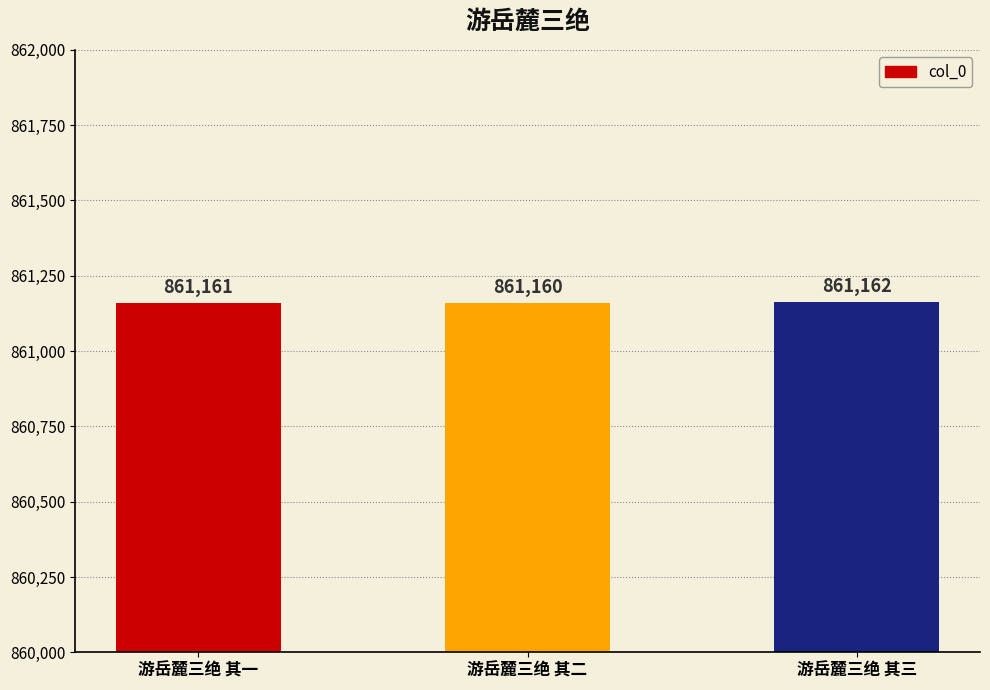

Count the number of categories in the chart.

3